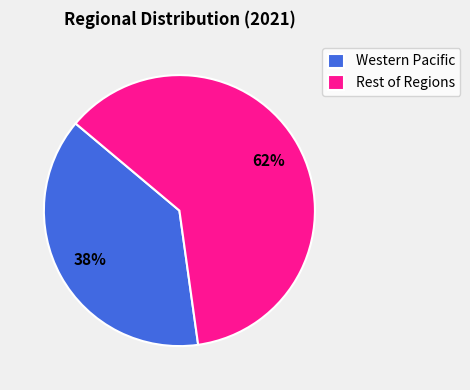

How many slices are in this pie chart?

2